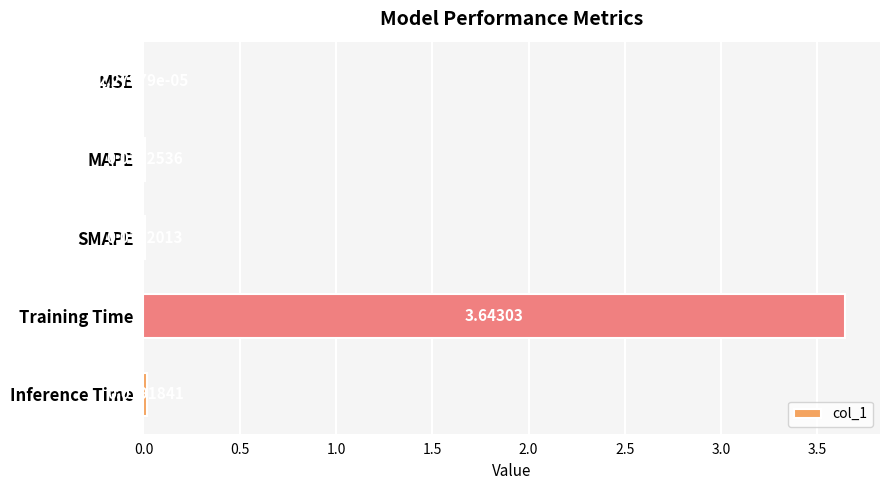

Between SMAPE and MAPE, which is larger?

MAPE